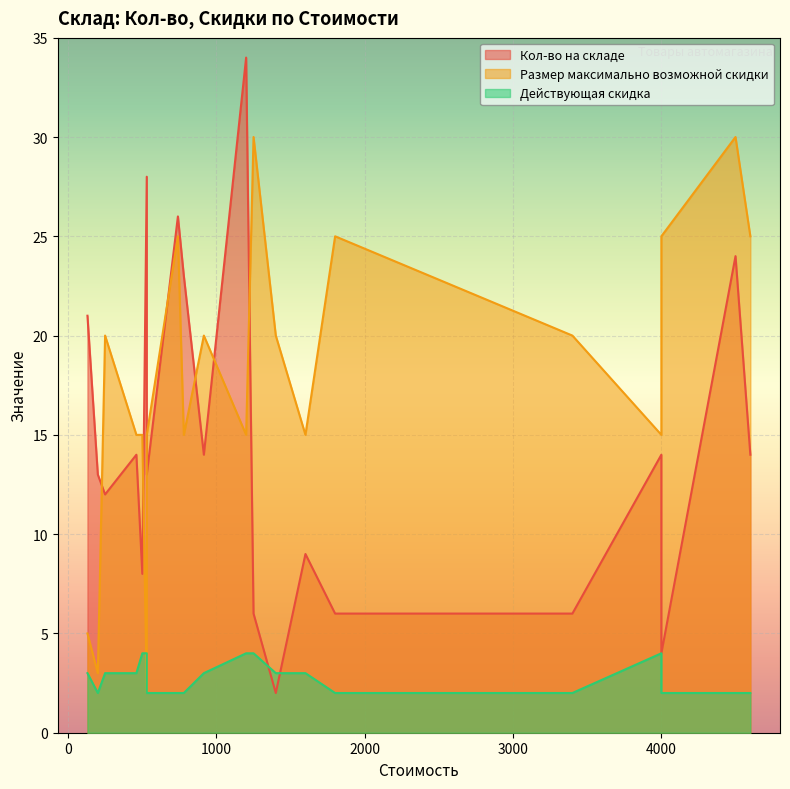

List the series in order of their peak value, lowest first.

Действующая скидка, Размер максимально возможной скидки, Кол-во на складе